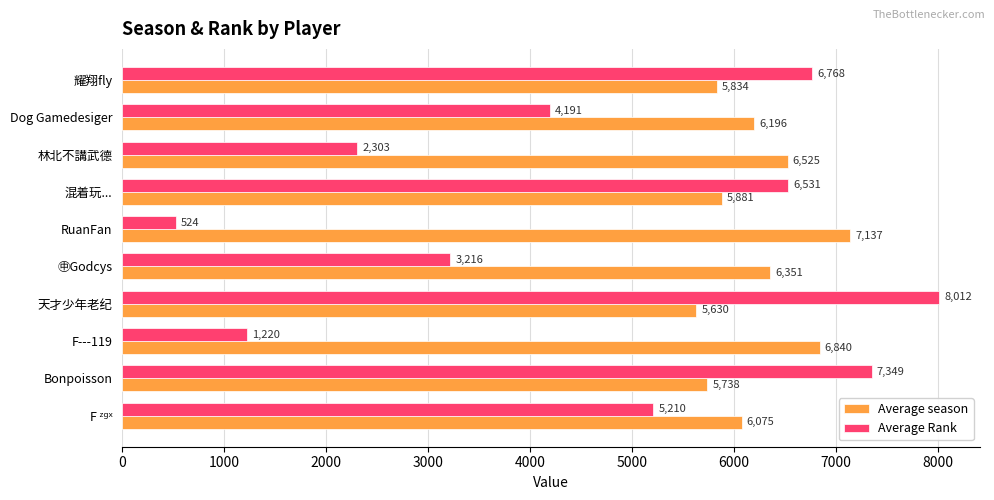

Where is Average season nearest to the value 6383?

㊥Godcys